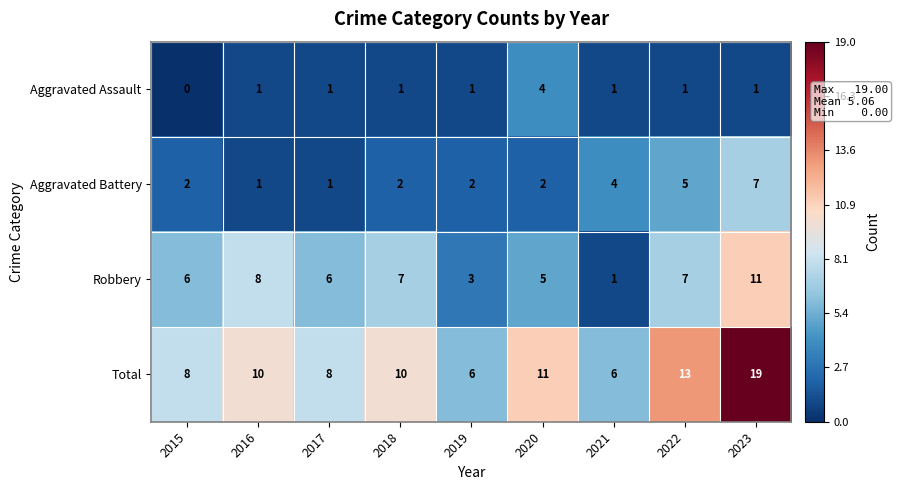

Is it true that Robbery equals 6 at 2017?

True